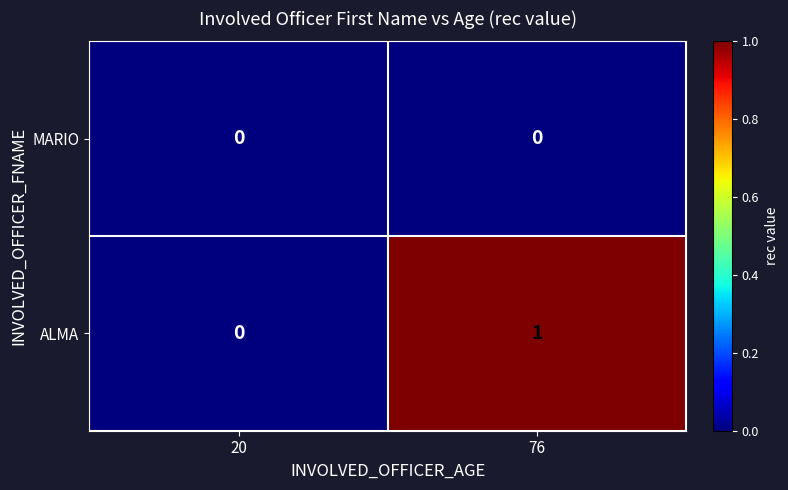

Reading left to right, list all the values displayed in this chart.

MARIO: 0	0
ALMA: 0	1